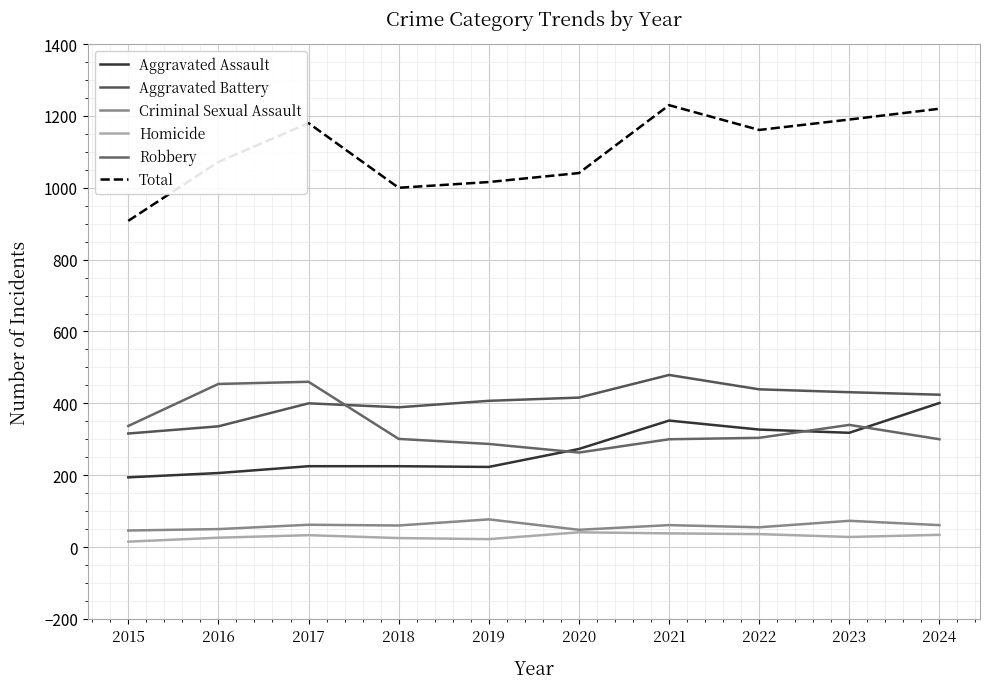

What is the smallest value displayed?

15